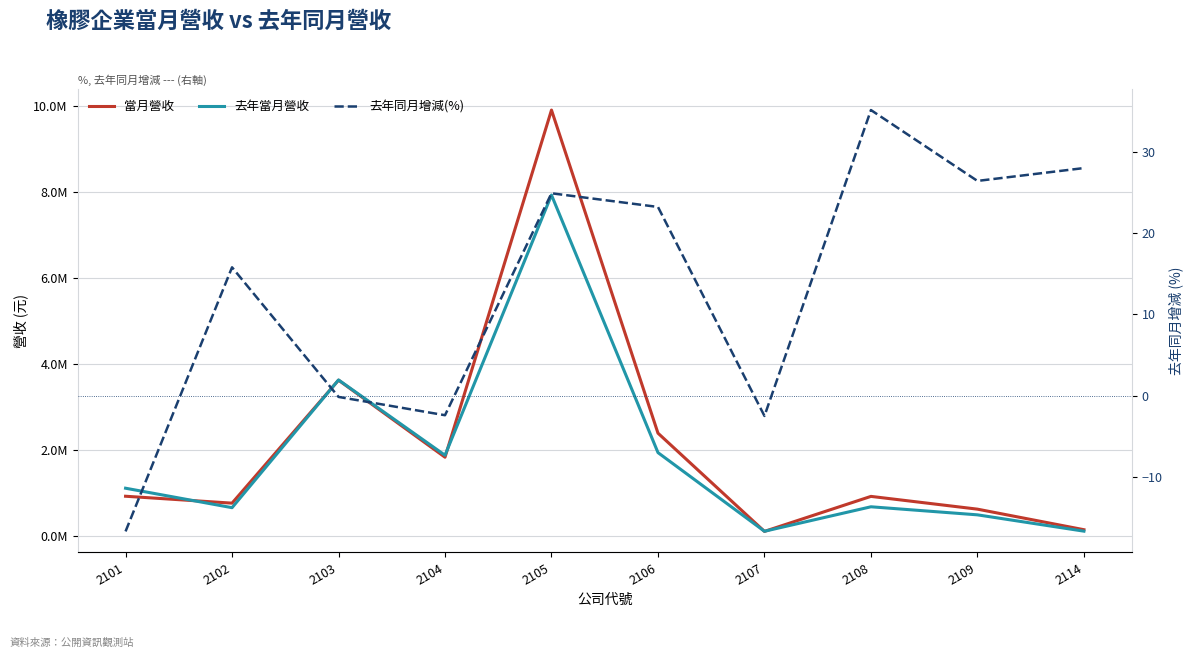

What is the difference between the maximum and minimum values in the 去年同月增減(%) series?

51.8